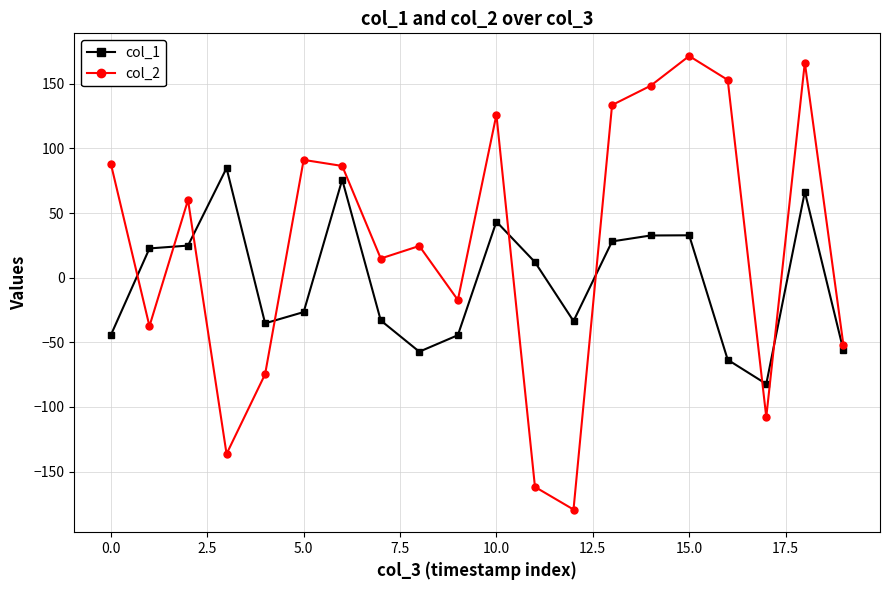

Which series ends up on top after the final intersection of col_2 and col_1?

col_2